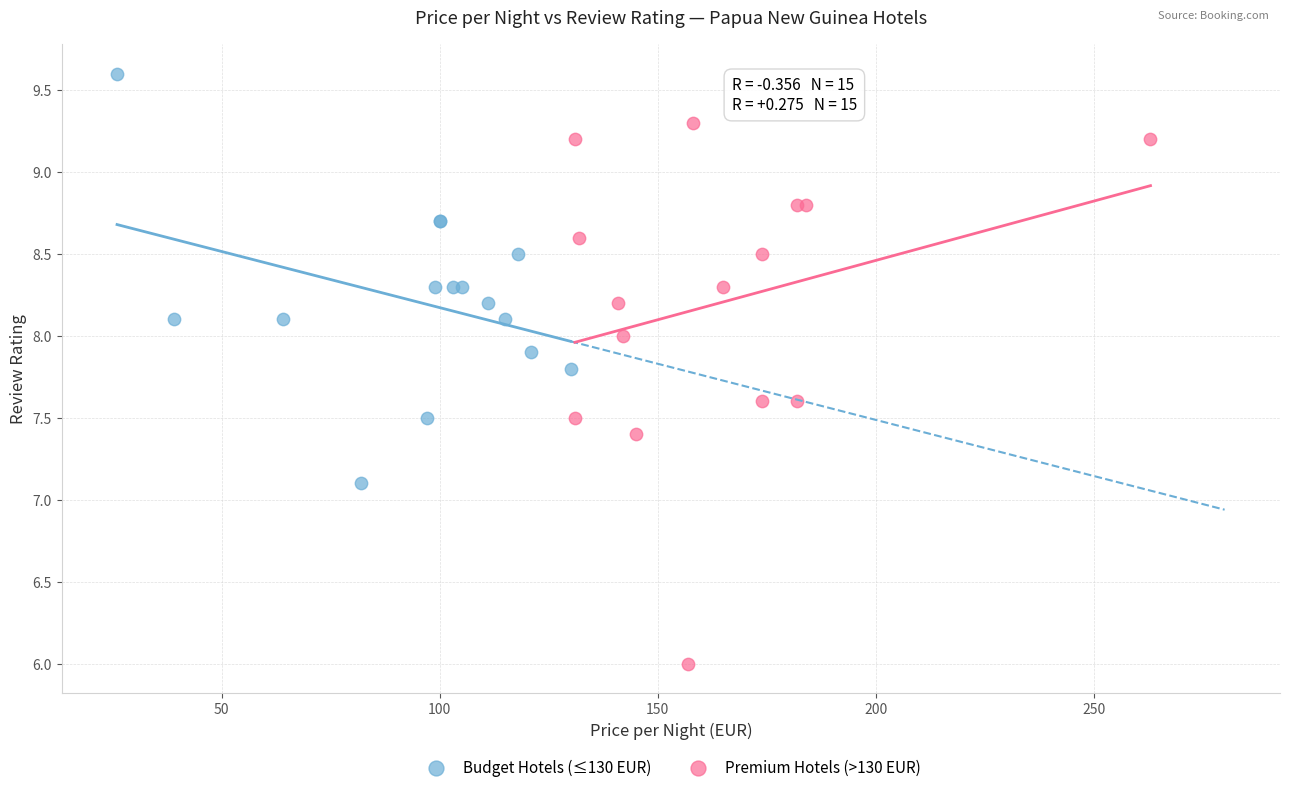

Which series contains the highest Y value?

Budget Hotels (≤130 EUR)